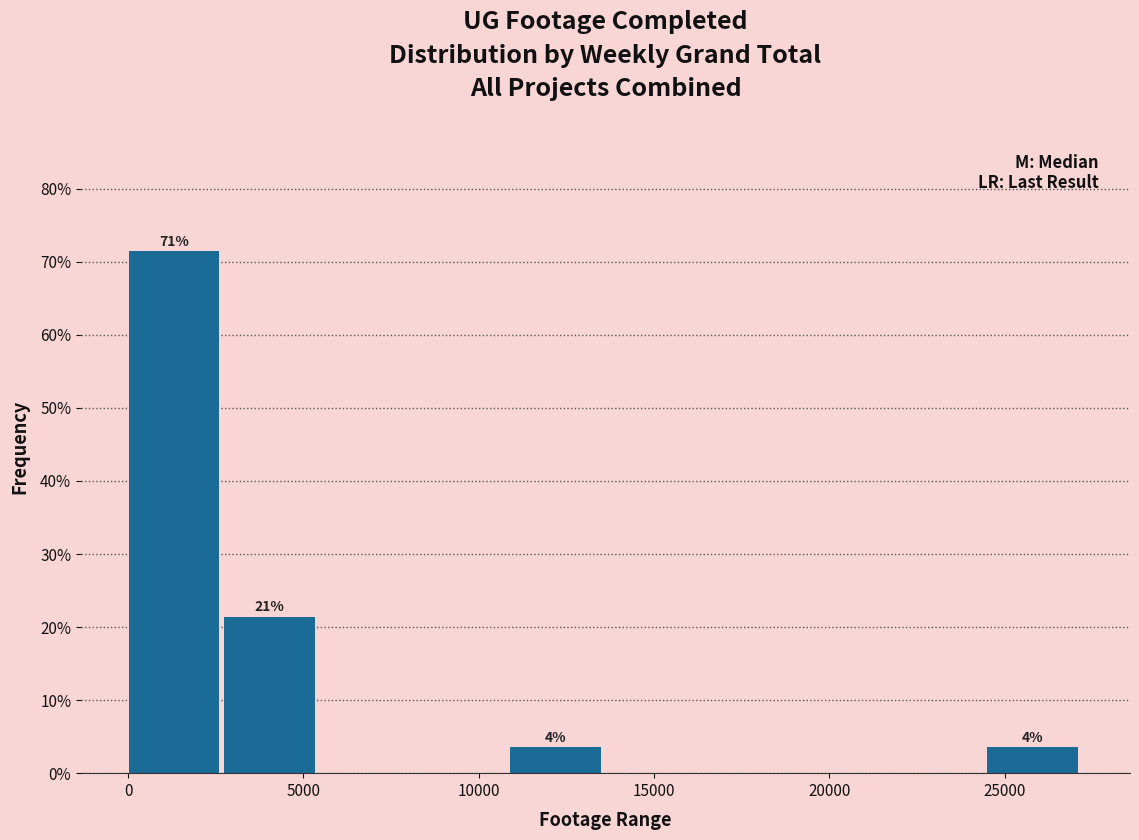

Which range on the x-axis has the tallest bar?

0 to 2500